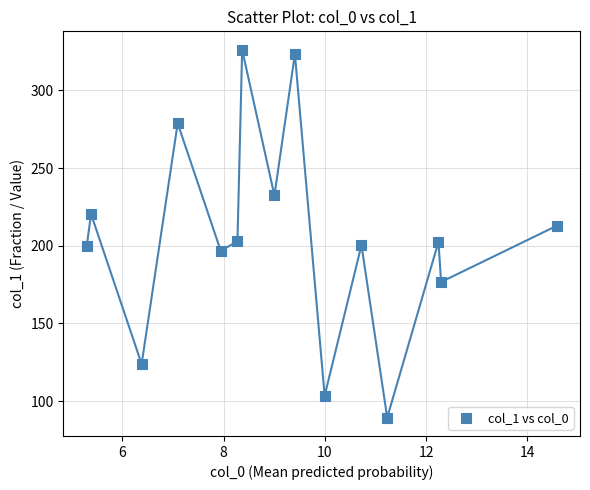

What is the range of Y values (max minus min)?

236.7